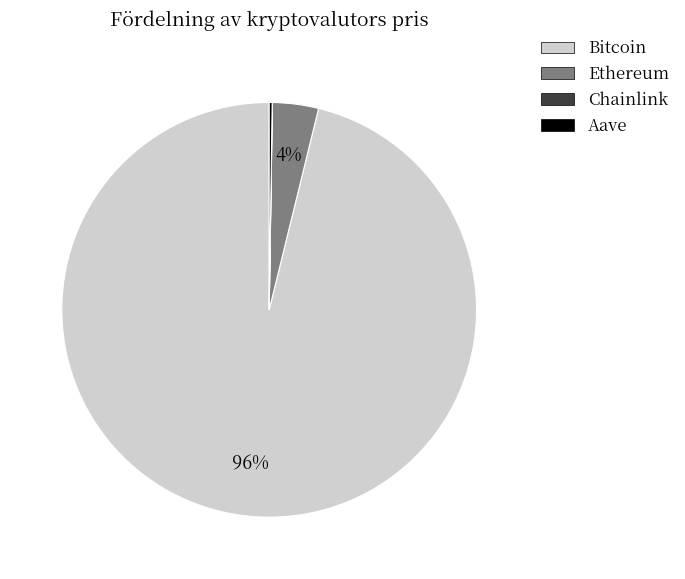

The Bitcoin slice represents 96% of the pie. True or false?

True